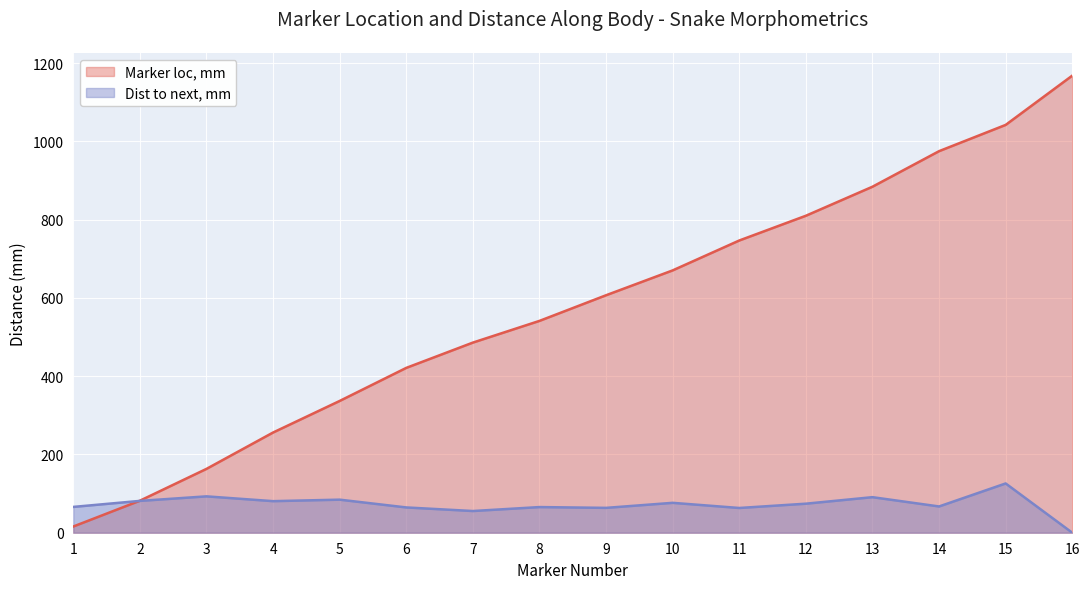

At how many categories does at least one series exceed 1078?

1